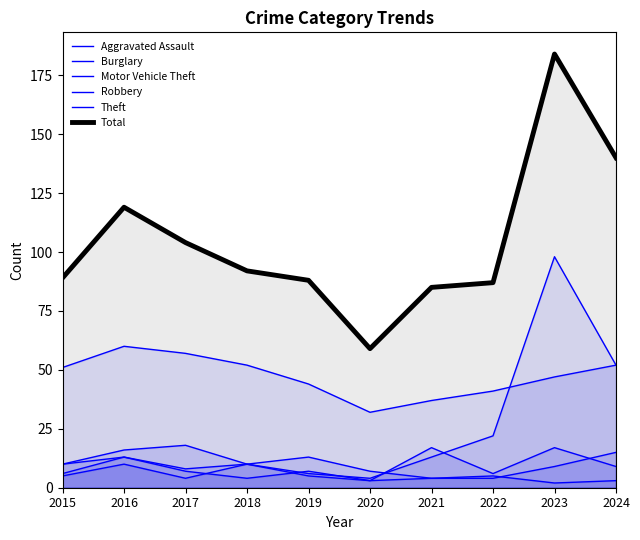

How many interior local peaks does the Theft series have?

1